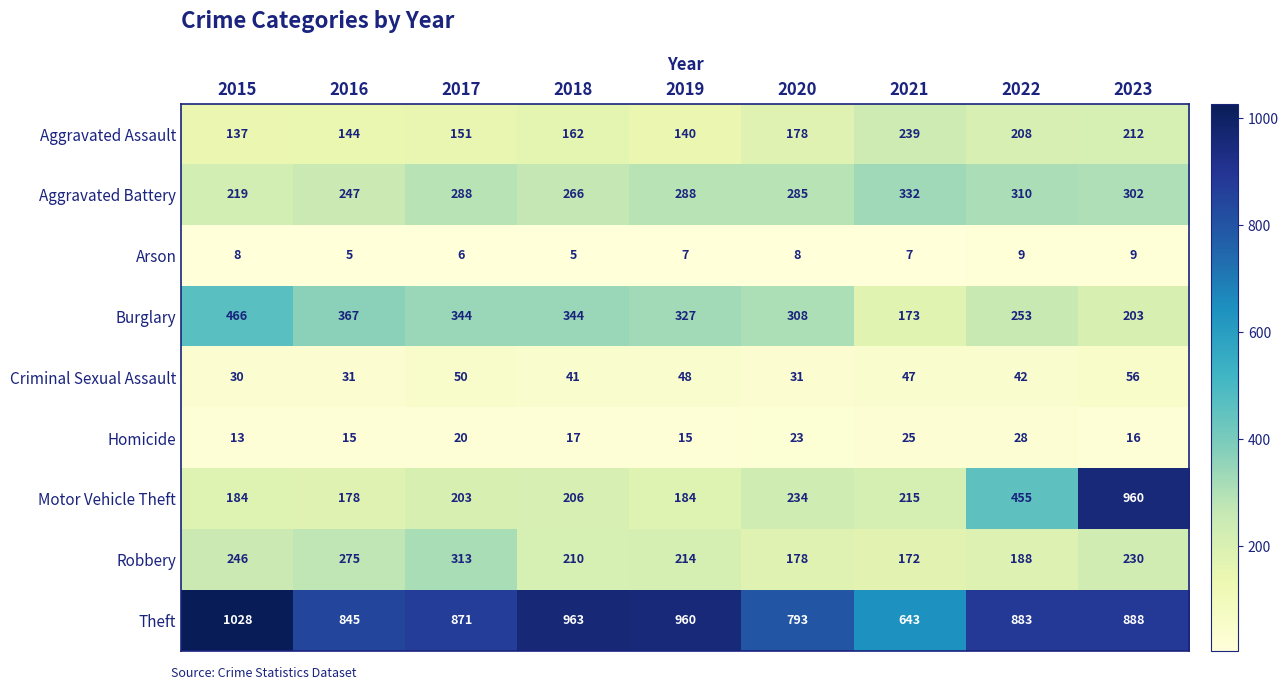

At 2018, list the series in order from smallest to largest.

Arson, Homicide, Criminal Sexual Assault, Aggravated Assault, Motor Vehicle Theft, Robbery, Aggravated Battery, Burglary, Theft